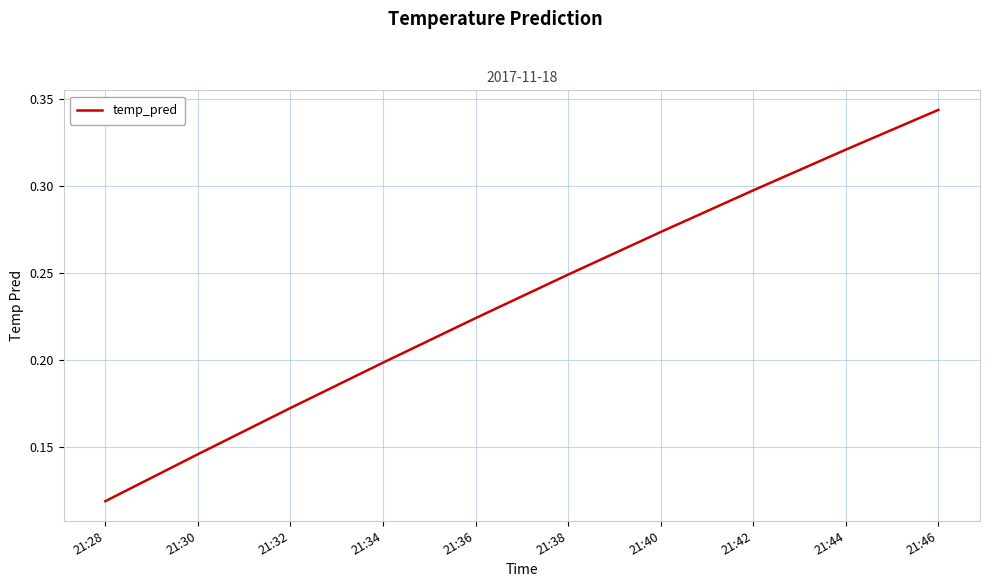

Which label corresponds to the largest value in the chart?

21:46